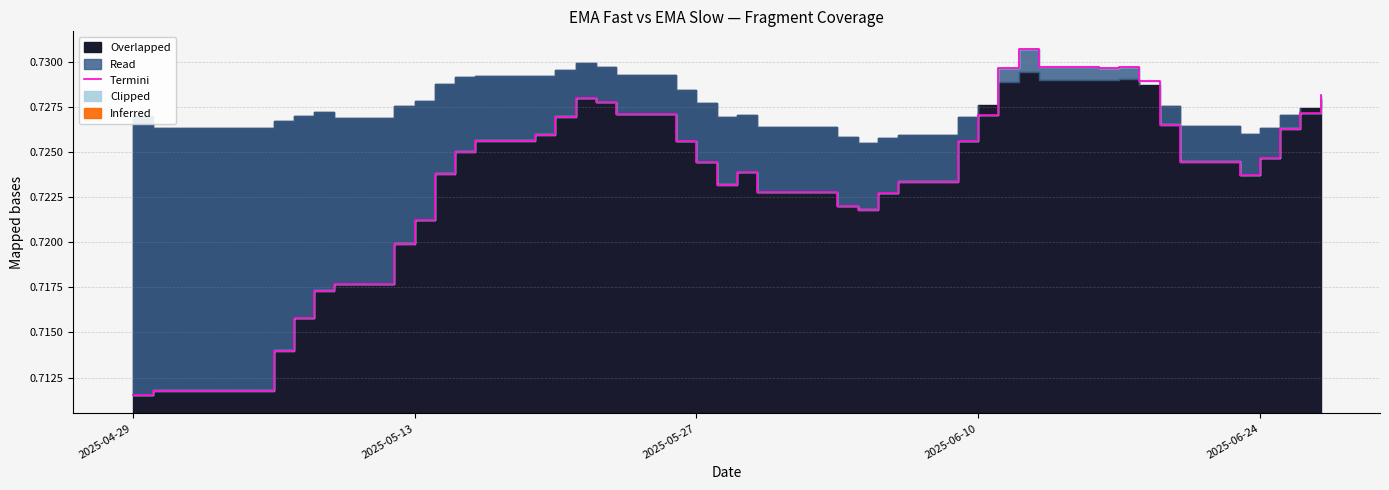

How many points are higher than both their immediate neighbors (excluding endpoints)?

4